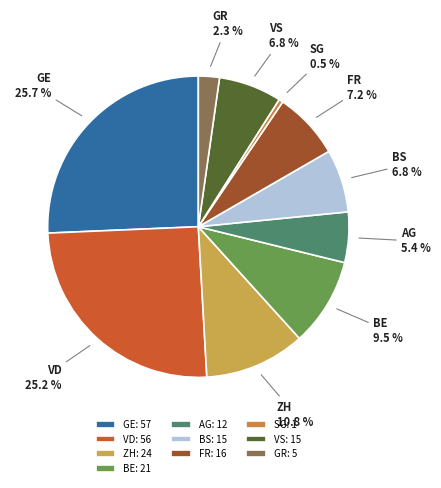

Count the number of slices in the pie.

10